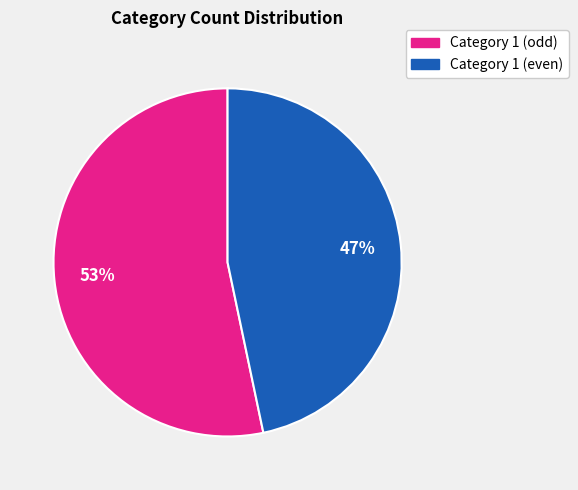

To the nearest percent, what is the combined percentage of Category 1 (even) and Category 1 (odd)?

100%